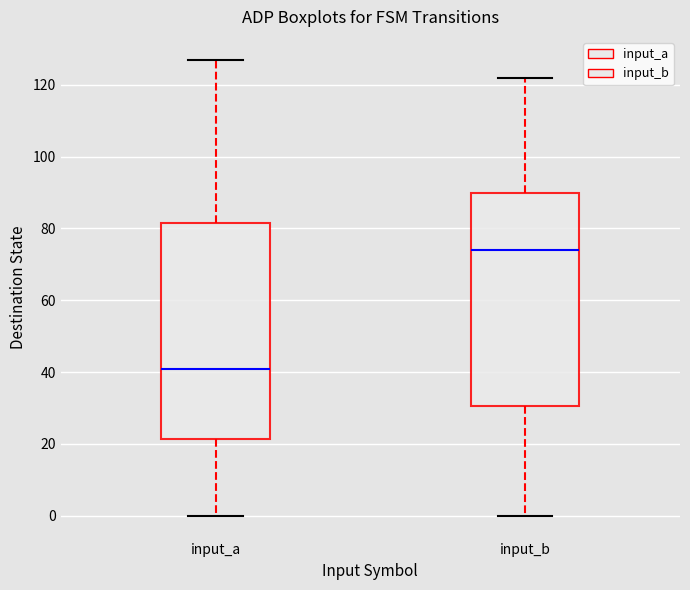

Reading left to right, transcribe this box plot: for each box, give where its median line is, the range the box spans, and where its two whiskers end, as read against the y-axis. The values are not printed on the chart, so give them approximately, as read against the axis.

input_a: median 42, box 22 to 82, whiskers 0 to 128
input_b: median 74, box 30 to 90, whiskers 0 to 122